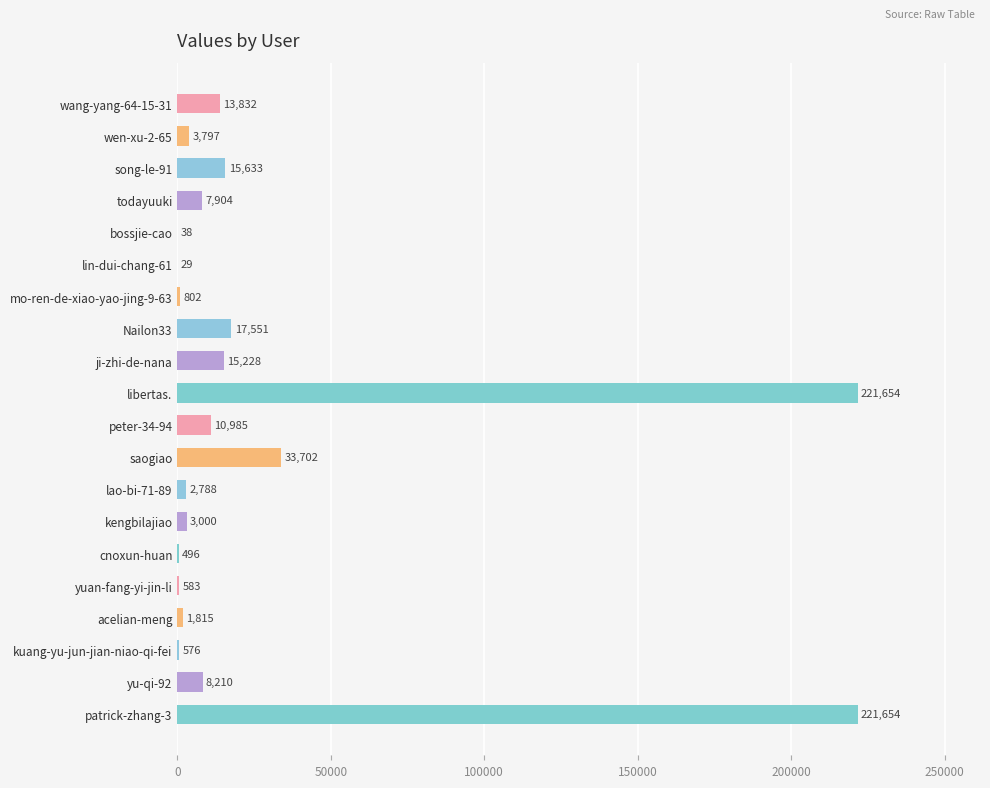

Where is the data nearest to the value 110841?

saogiao